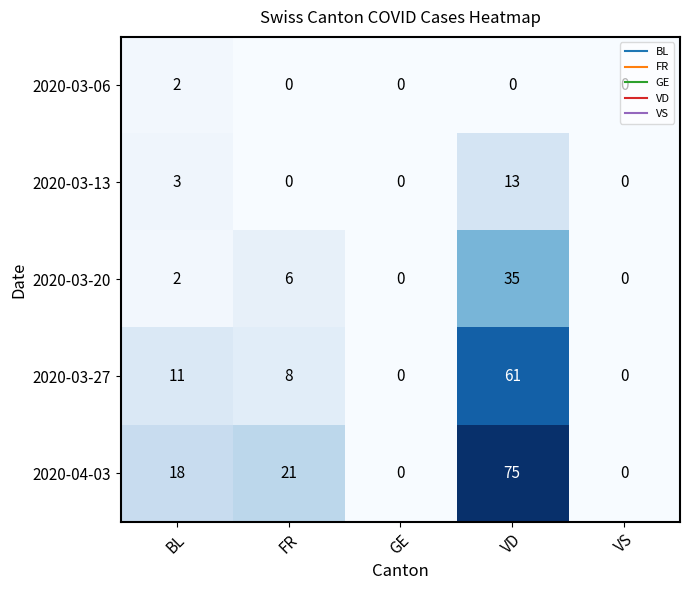

What is the maximum value shown in the chart?

75